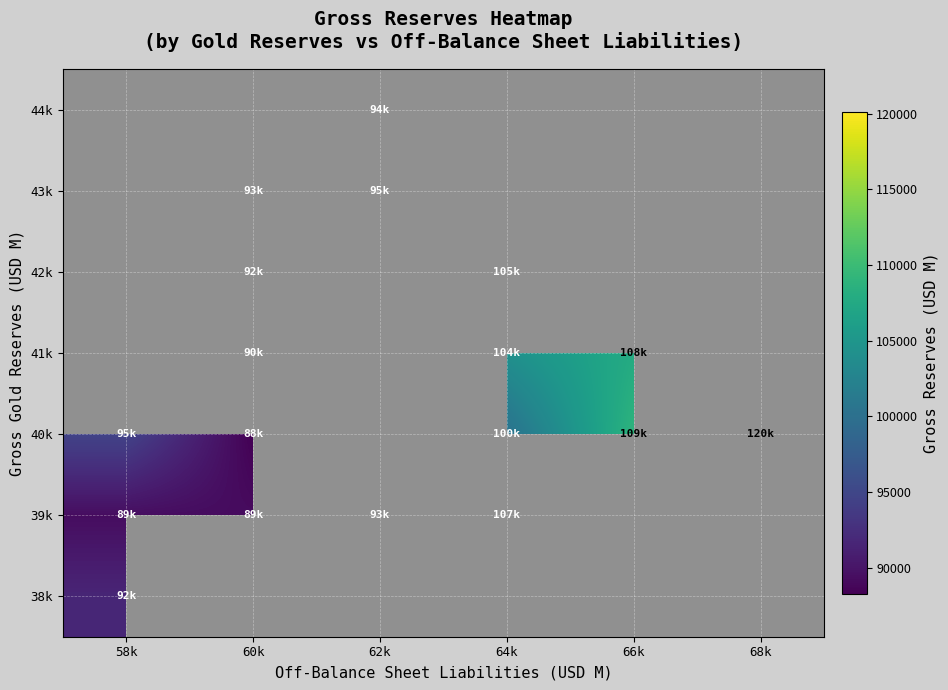

How many values in the 41k series are below 104253?

1